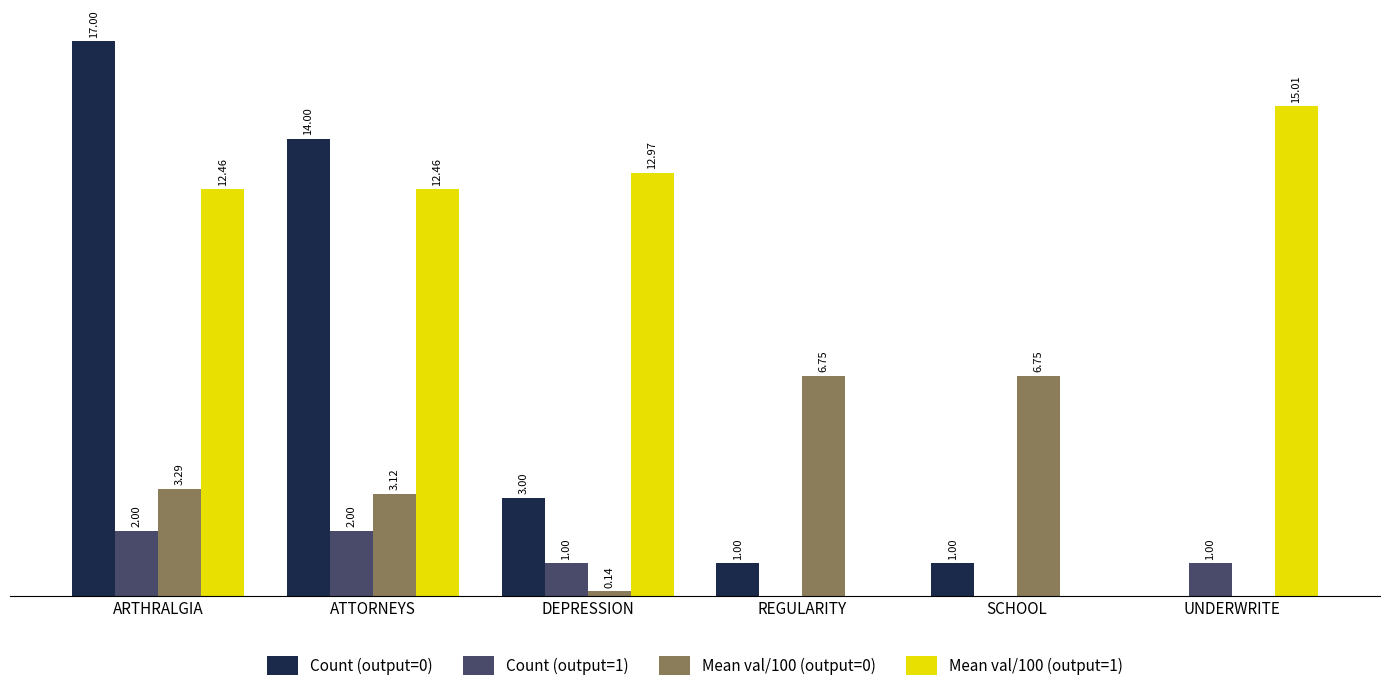

Which series has the largest total across all categories?

Mean val/100 (output=1)